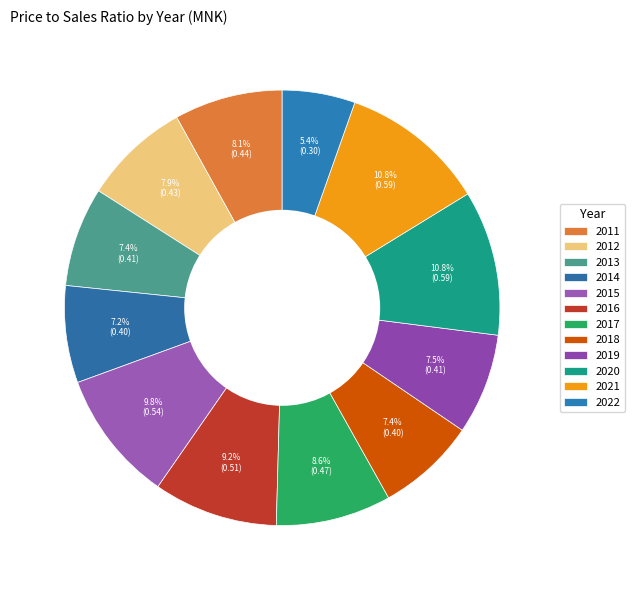

To the nearest percent, what portion does 2020 represent?

11%